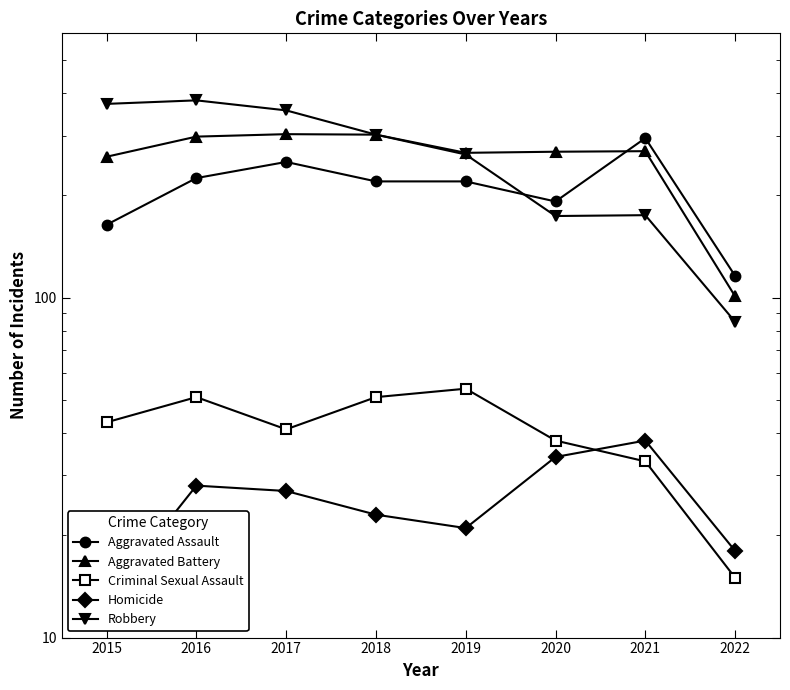

Does the chart display data point markers on the line(s)?

Yes